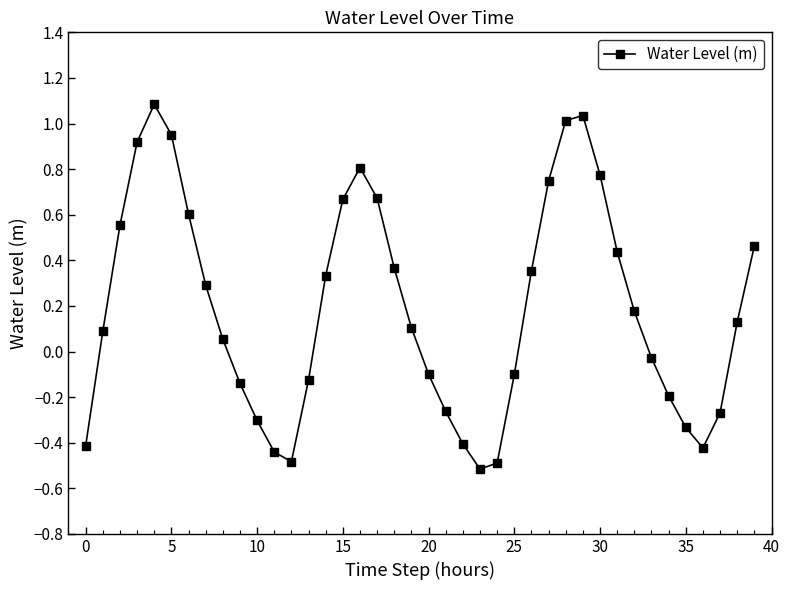

What is the minimum value shown in the chart?

-0.5